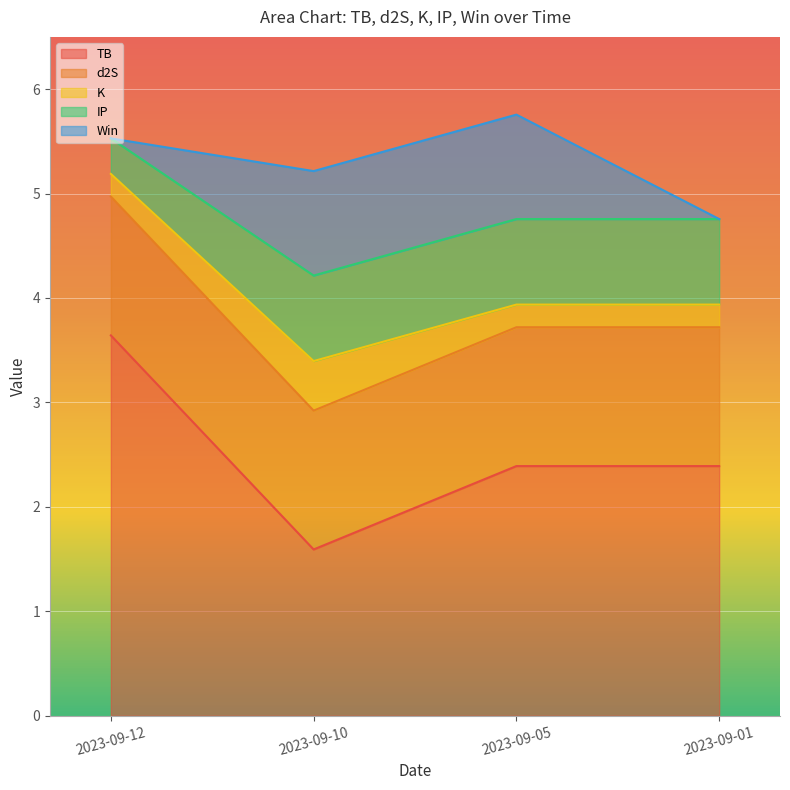

Reading right to left, extract all data points from this chart.

TB: 2023-09-12=3.6	2023-09-10=1.6	2023-09-05=2.4	2023-09-01=2.4
d2S: 2023-09-12=1.3	2023-09-10=1.3	2023-09-05=1.3	2023-09-01=1.3
K: 2023-09-12=0.2	2023-09-10=0.5	2023-09-05=0.2	2023-09-01=0.2
IP: 2023-09-12=0.3	2023-09-10=0.8	2023-09-05=0.8	2023-09-01=0.8
Win: 2023-09-12=0.0	2023-09-10=1.0	2023-09-05=1.0	2023-09-01=0.0